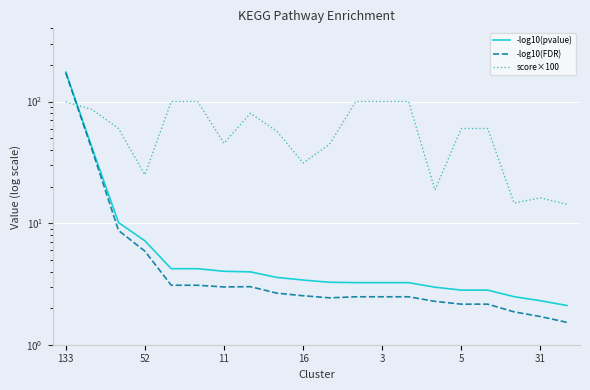

True or false: -log10(pvalue) and -log10(FDR) cross at least once.

False